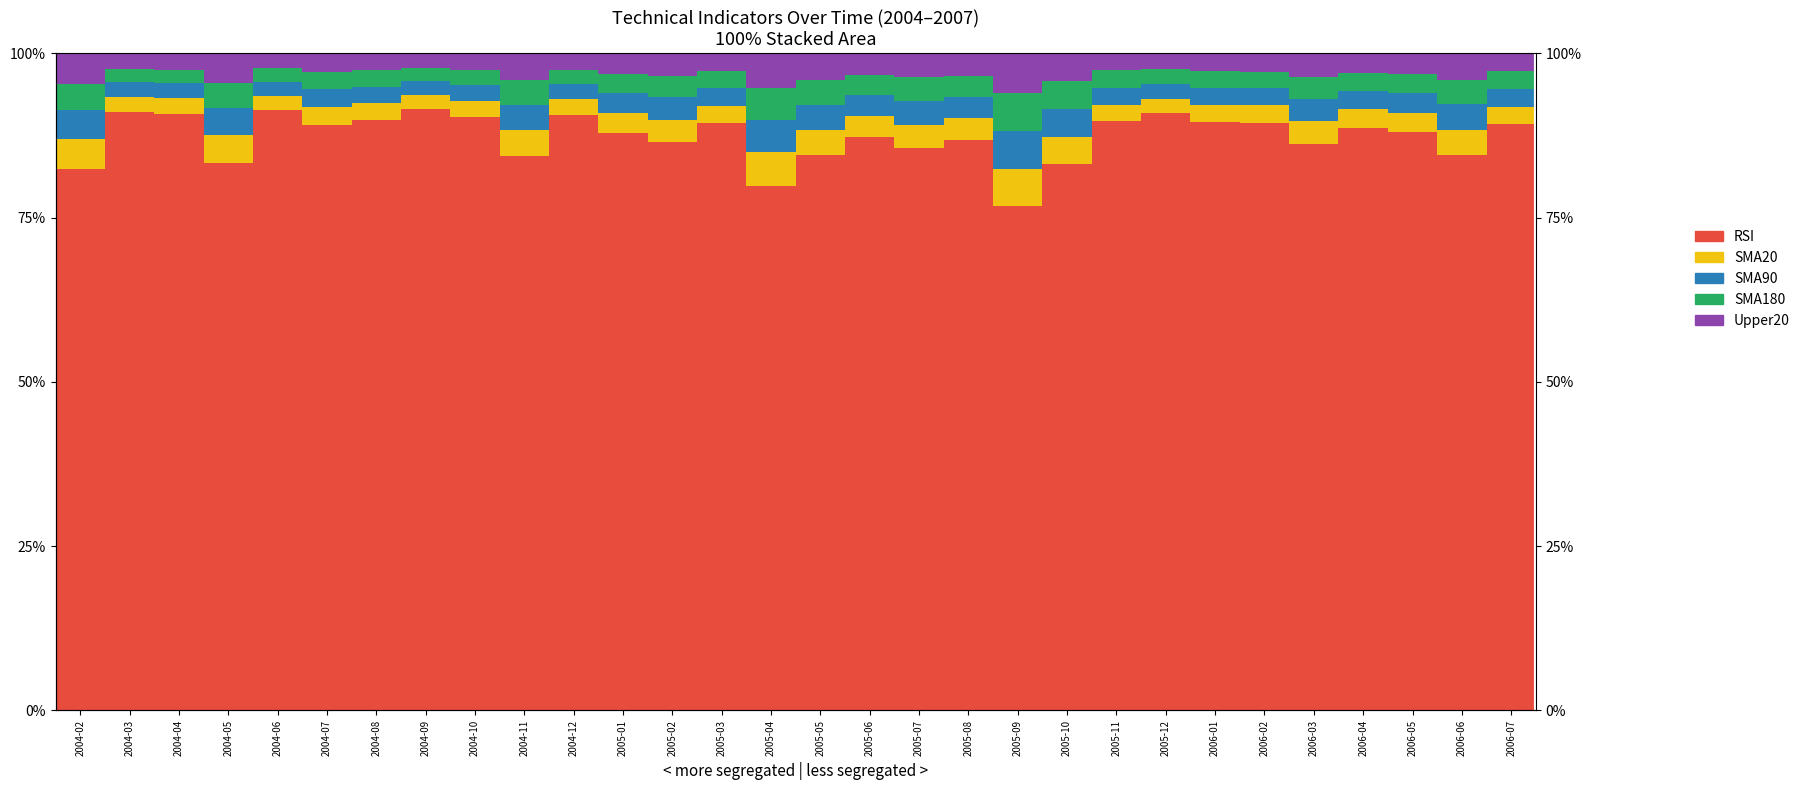

Reading right to left, list all the values displayed in this chart.

RSI: 89.2	84.6	88.0	88.6	86.1	89.5	89.5	90.8	89.7	83.2	76.7	86.8	85.6	87.3	84.6	79.9	89.3	86.5	87.9	90.6	84.4	90.4	91.6	89.9	89.1	91.3	83.3	90.8	91.1	82.5
SMA20: 2.6	3.8	3.0	2.8	3.5	2.7	2.7	2.3	2.5	4.0	5.7	3.3	3.5	3.1	3.7	5.0	2.7	3.4	3.1	2.4	3.9	2.4	2.1	2.5	2.7	2.2	4.3	2.3	2.3	4.5
SMA90: 2.7	3.9	3.0	2.8	3.4	2.5	2.5	2.2	2.6	4.2	5.8	3.2	3.6	3.2	3.9	5.0	2.7	3.4	3.0	2.3	3.8	2.4	2.1	2.5	2.7	2.2	4.1	2.3	2.2	4.4
SMA180: 2.7	3.7	2.9	2.7	3.3	2.5	2.6	2.3	2.7	4.3	5.9	3.3	3.6	3.2	3.8	4.8	2.6	3.3	2.8	2.2	3.8	2.3	2.0	2.5	2.6	2.1	3.8	2.1	2.0	3.9
Upper20: 2.7	4.0	3.1	2.9	3.7	2.8	2.7	2.3	2.5	4.3	6.0	3.4	3.6	3.2	4.0	5.2	2.7	3.4	3.2	2.5	4.1	2.5	2.2	2.6	2.8	2.3	4.5	2.5	2.4	4.7